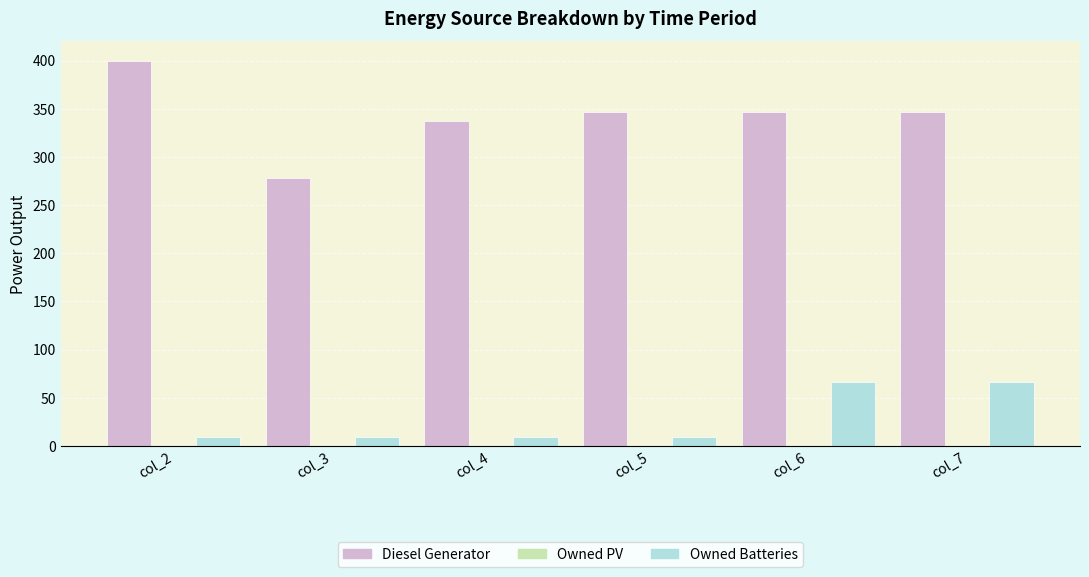

What is the value of the Owned Batteries bar at the 5th from the left?

66